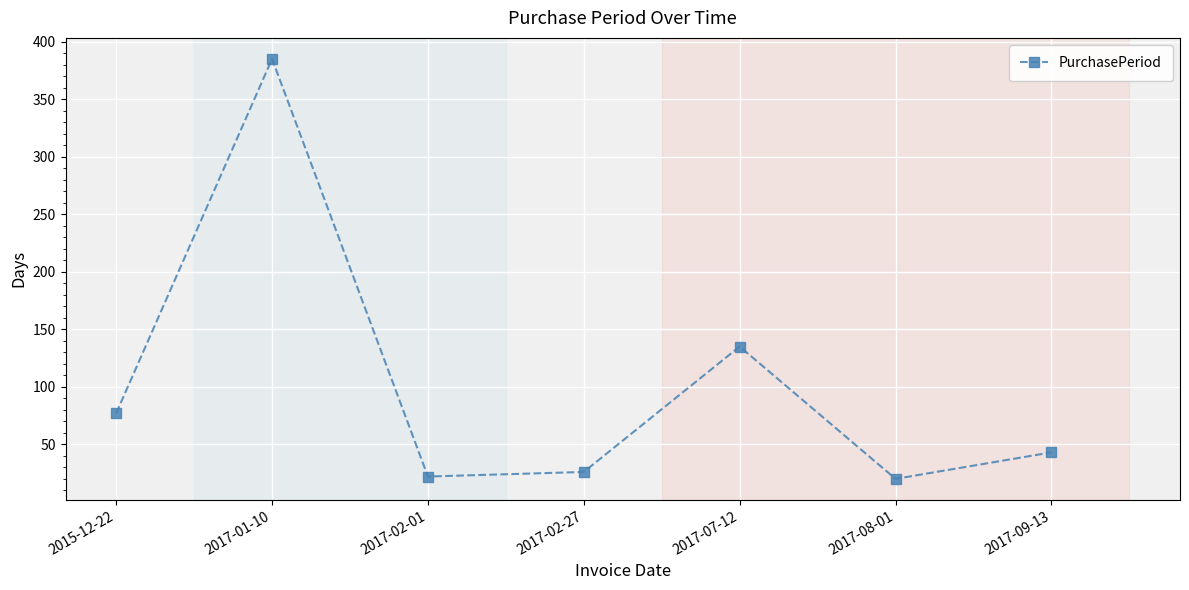

What is the label of the 3rd point from the left?

2017-02-01